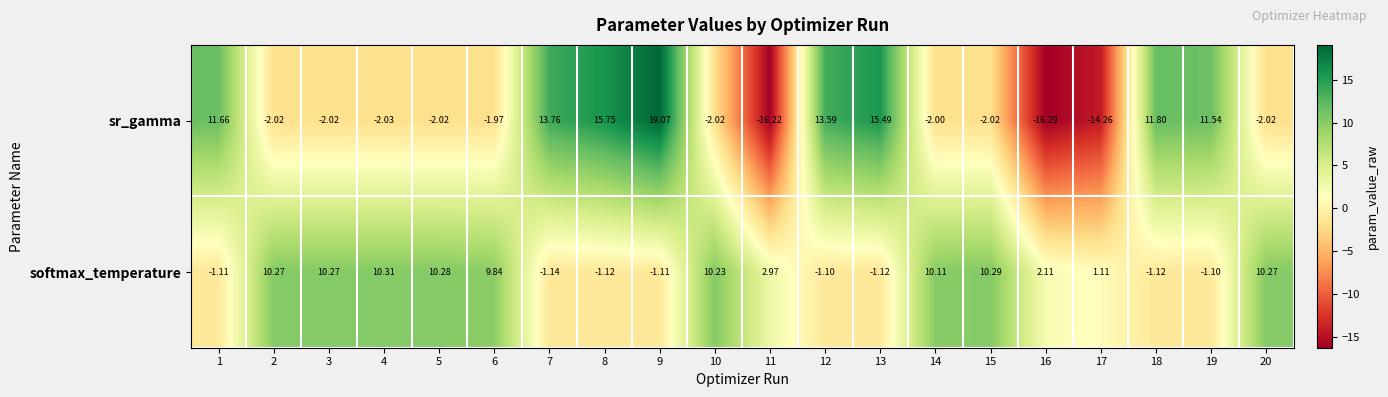

Count the number of data series in this chart.

2